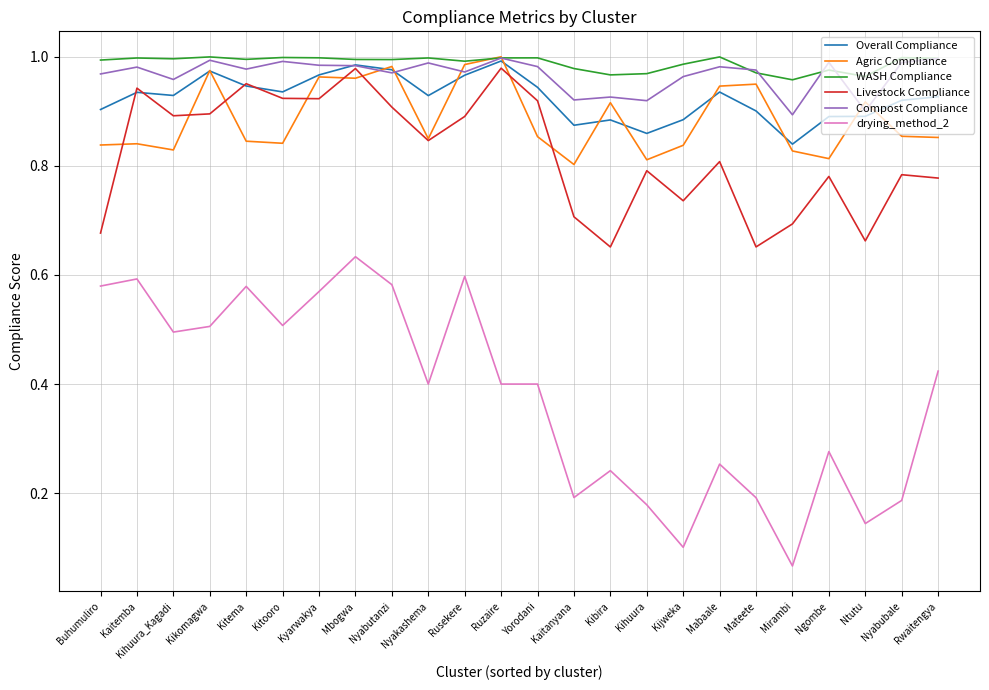

How many lines are shown in the chart?

6